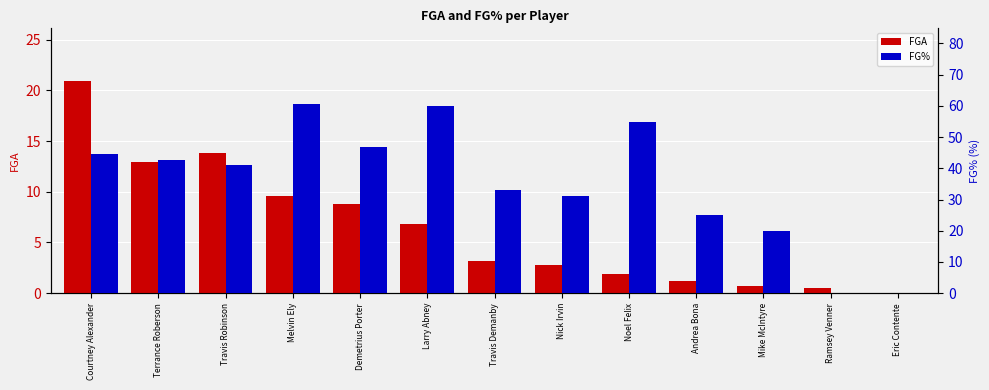

The value of FGA at Eric Contente is 0.0. True or false?

True